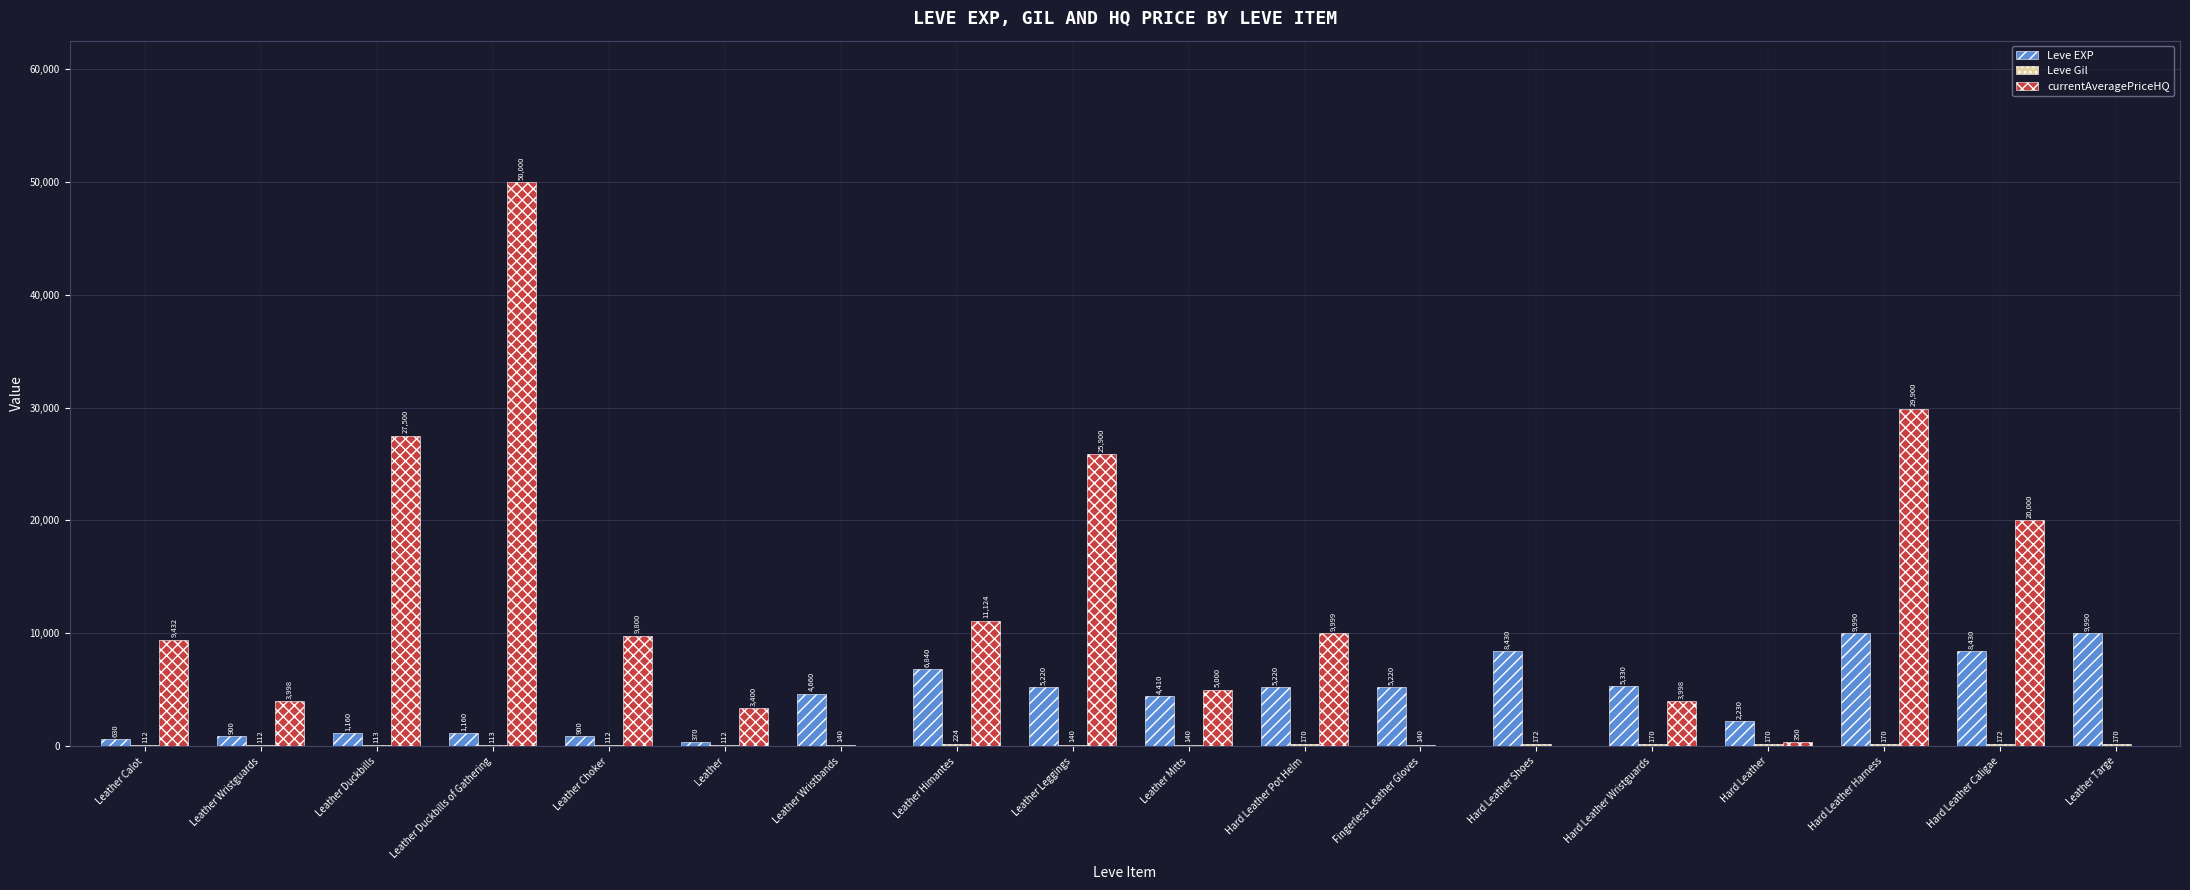

What is the average value of the currentAveragePriceHQ series?

11689.1